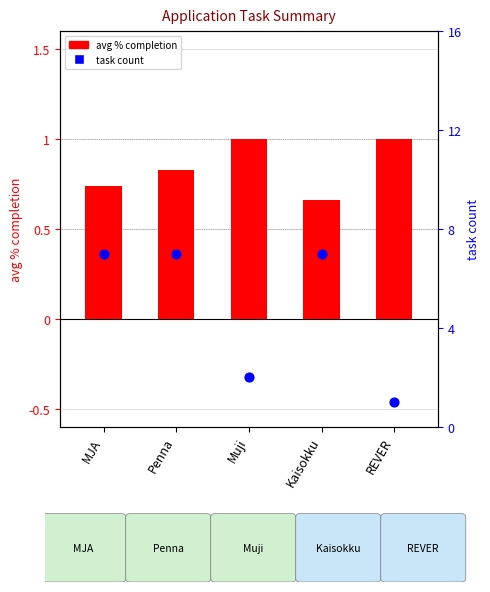

Which series has the widest spread of Y values?

task count